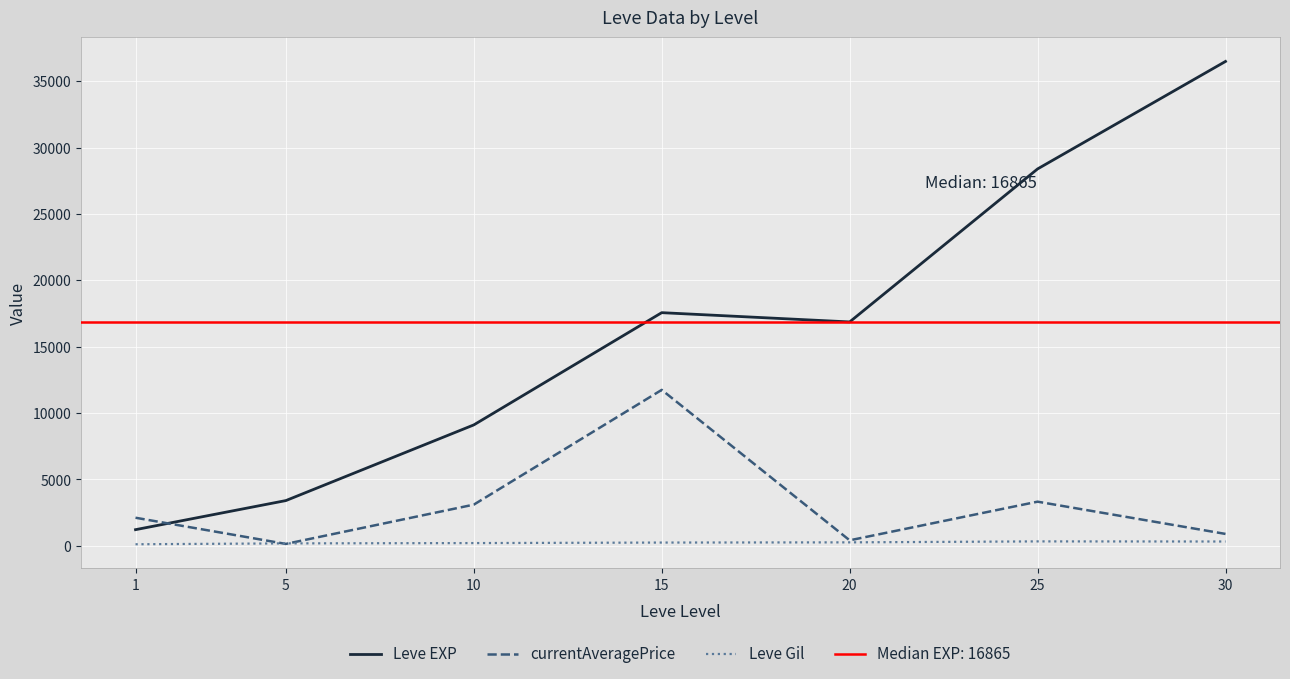

List the labels in order of currentAveragePrice value, smallest first.

5, 20, 30, 1, 10, 25, 15